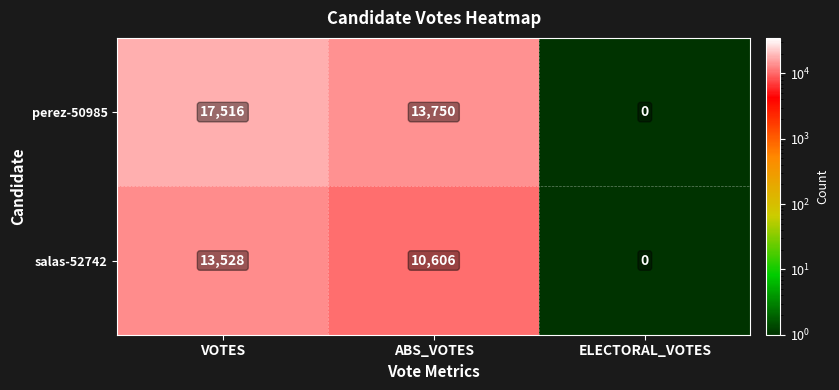

How many categories are shown in the chart?

3